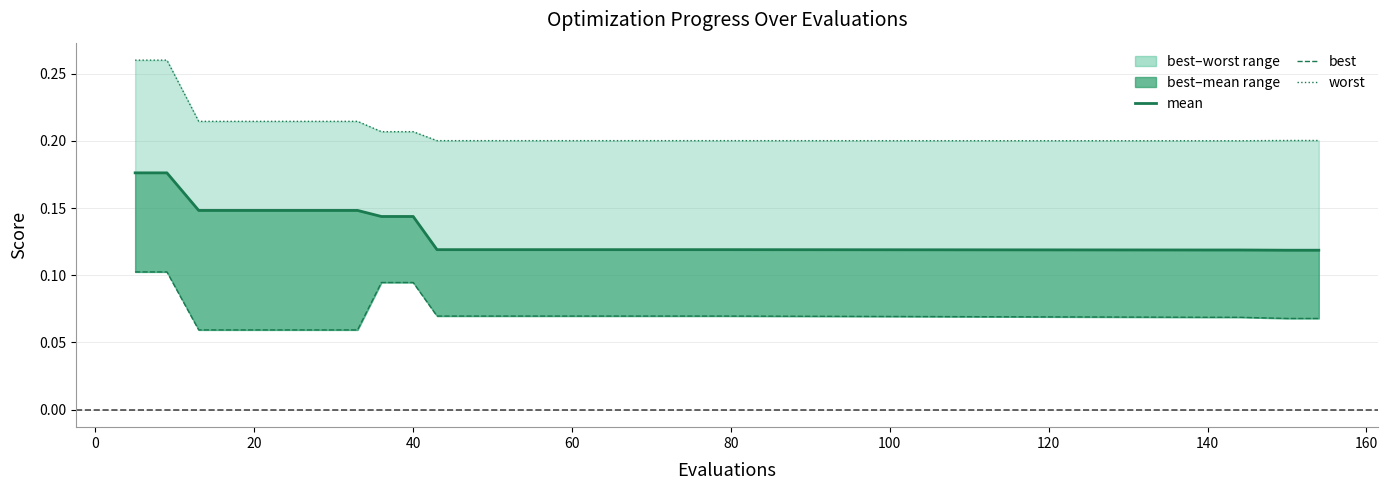

Is the value of best at 180 greater than the value of worst at 80?

No